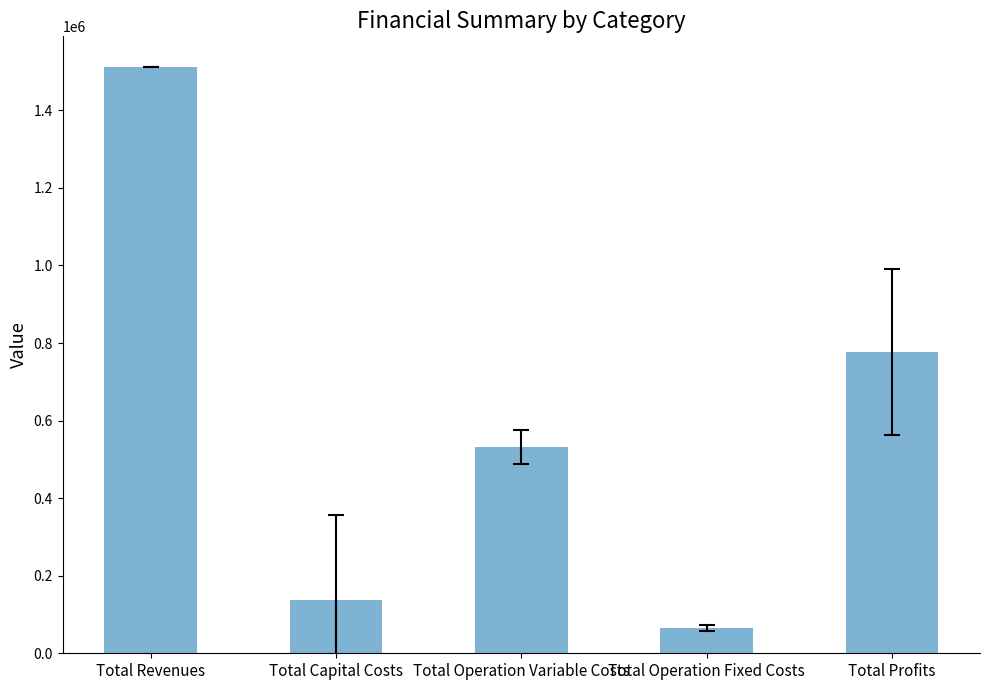

What is the sum of all values?

3022480.8